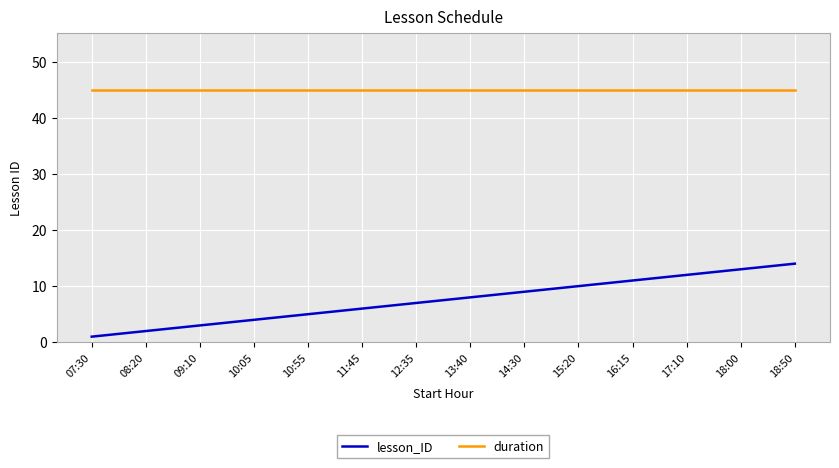

Is the value of lesson_ID at 14:30 greater than the value of duration at 13:40?

No